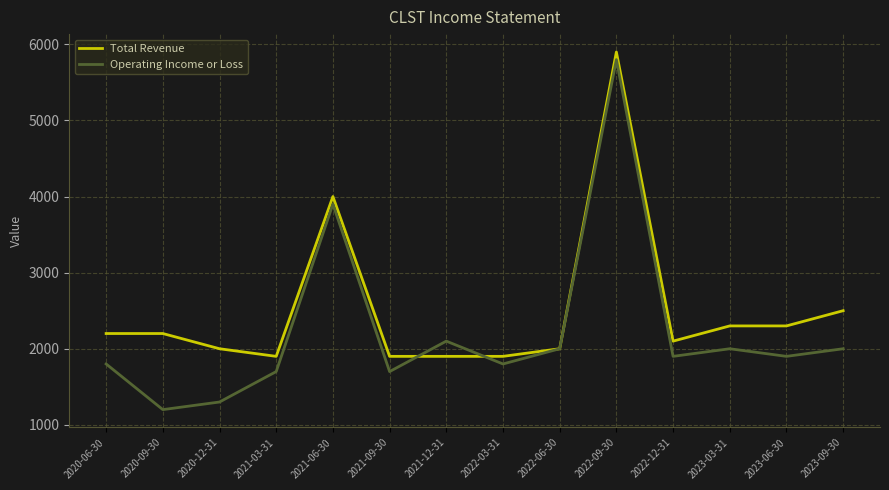

Between which two adjacent categories do Total Revenue and Operating Income or Loss first intersect?

2021-09-30 and 2021-12-31